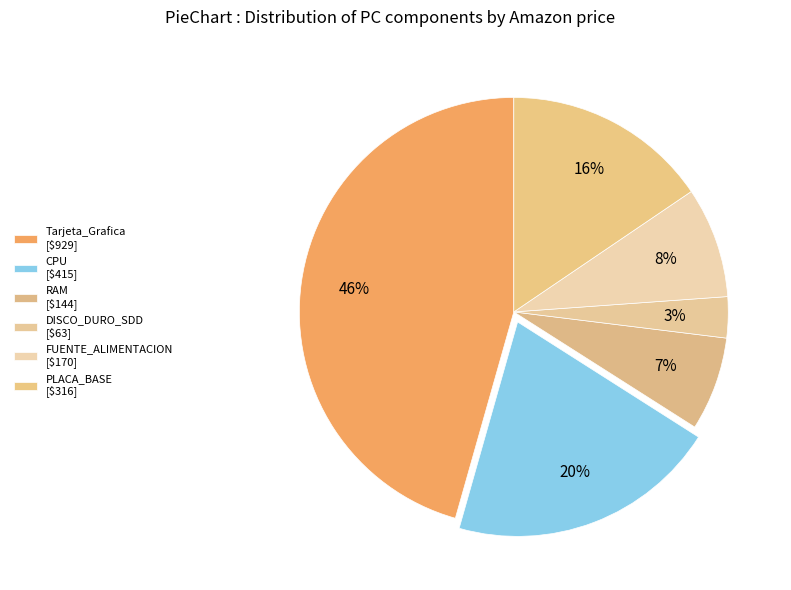

Count the number of slices in the pie.

6